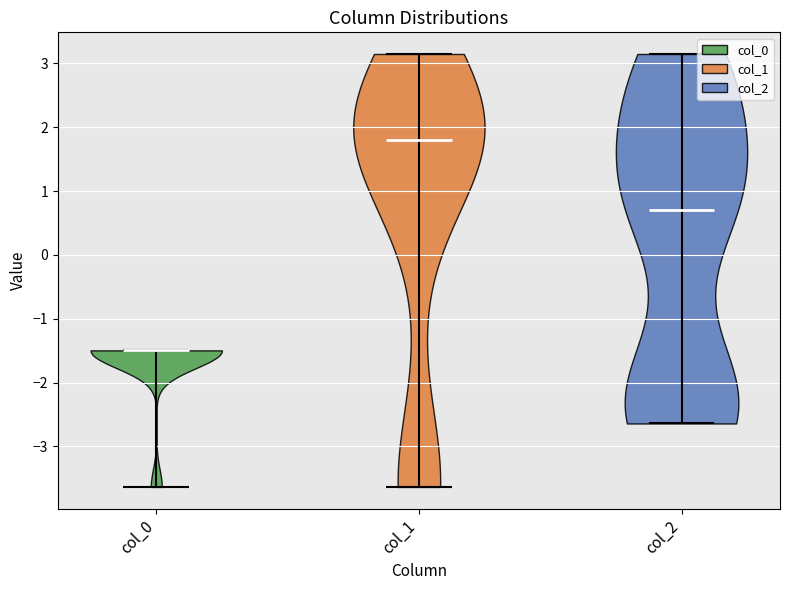

Reading left to right, read every violin against the y-axis: where its median line is, and the lowest and highest points it reaches. The values are not printed on the chart, so give them approximately, as read against the axis.

col_0: median line -1.5, lowest point -3.6, highest point -1.5
col_1: median line 1.8, lowest point -3.6, highest point 3.1
col_2: median line 0.7, lowest point -2.6, highest point 3.1